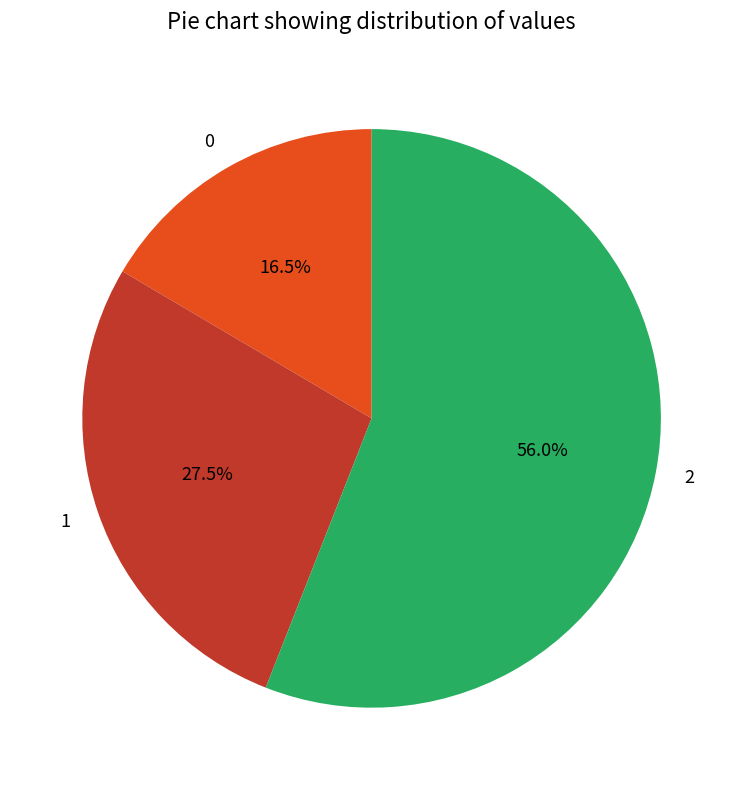

Which category has the biggest portion of the pie?

2